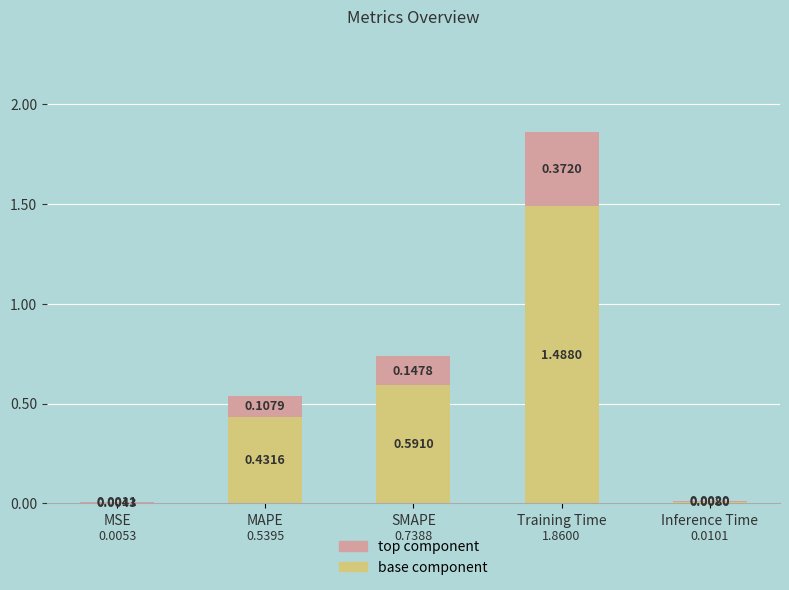

What is the average value of the base component series?

0.5